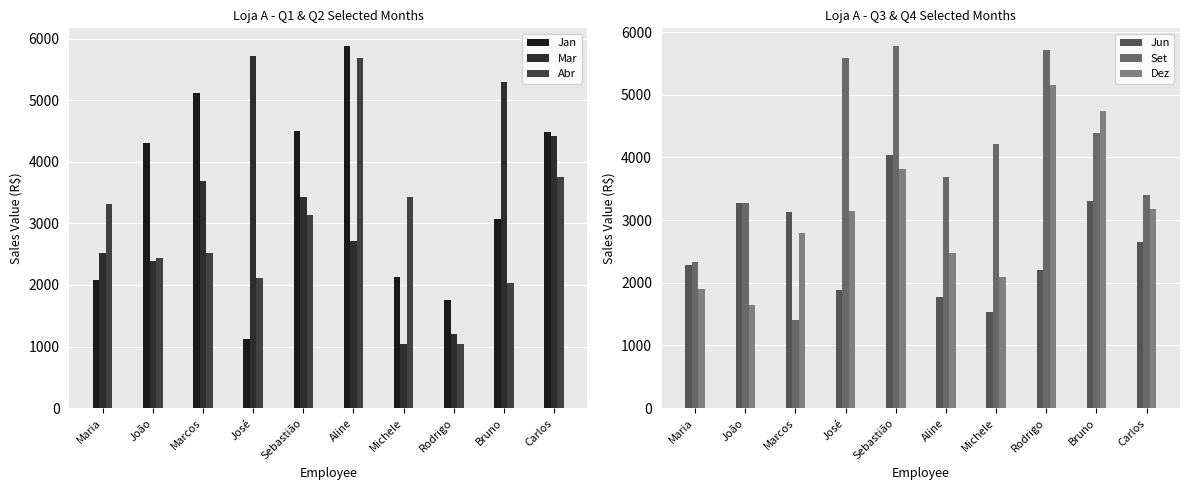

Which category has the highest value across all series?

Aline